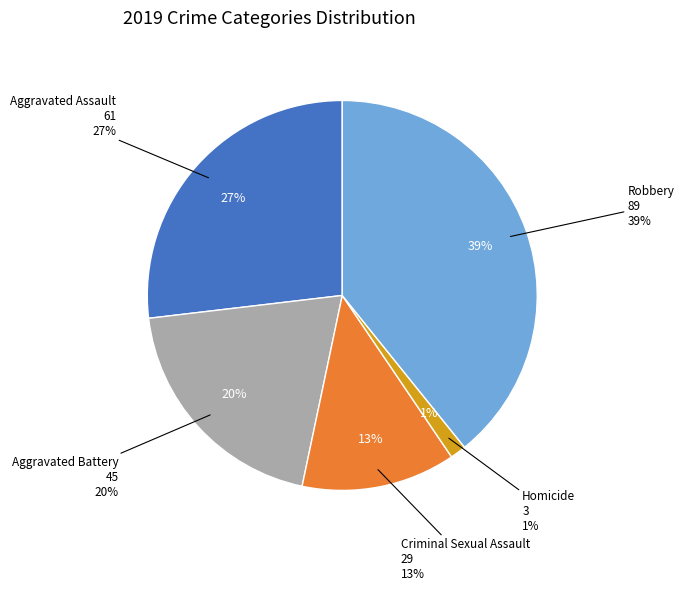

Which category has the smallest portion of the pie?

Homicide